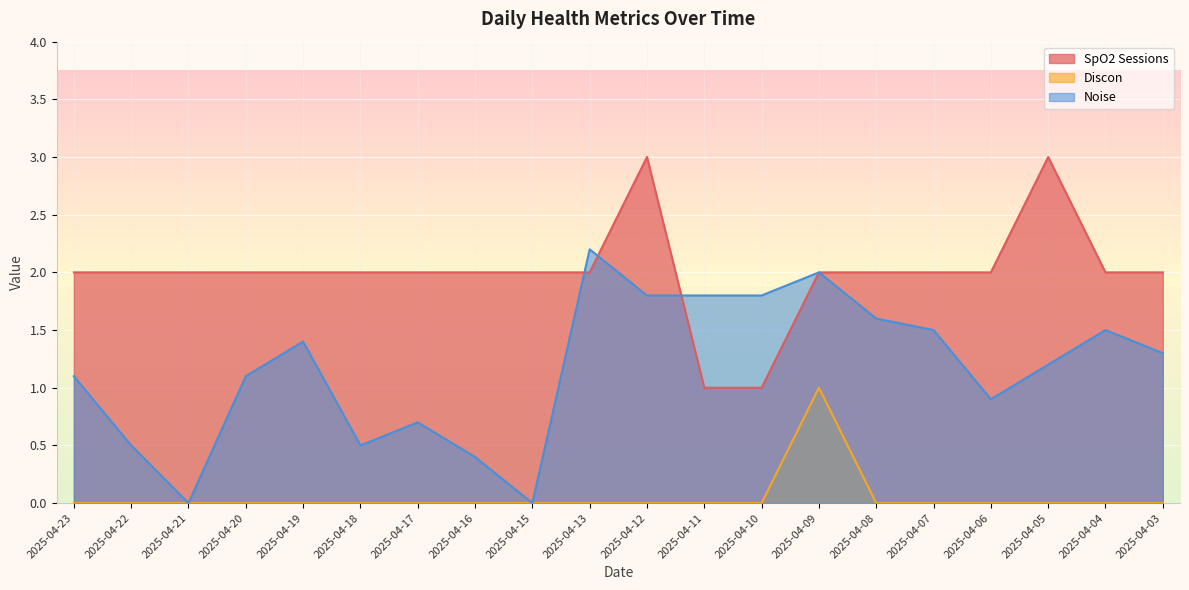

The value of SpO2 Sessions at 2025-04-15 is 2.0. True or false?

True